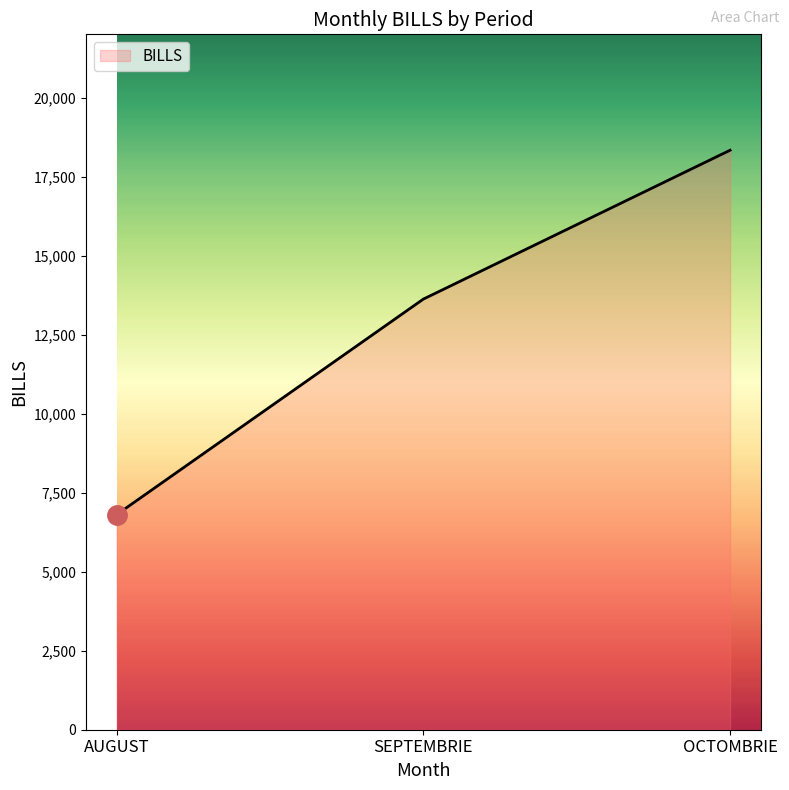

Which label corresponds to the smallest value in the chart?

AUGUST